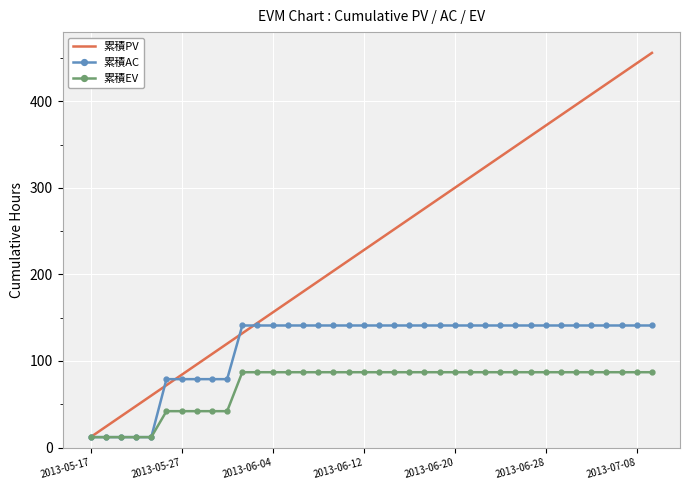

Reading right to left, transcribe all the data shown in this chart.

累積PV: 456	444	432	420	408	396	384	372	360	348	336	324	312	300	288	276	264	252	240	228	216	204	192	180	168	156	144	132	120	108	96	84	72	60	48	36	24	12
累積AC: 141	141	141	141	141	141	141	141	141	141	141	141	141	141	141	141	141	141	141	141	141	141	141	141	141	141	141	141	79	79	79	79	79	12	12	12	12	12
累積EV: 87	87	87	87	87	87	87	87	87	87	87	87	87	87	87	87	87	87	87	87	87	87	87	87	87	87	87	87	42	42	42	42	42	12	12	12	12	12